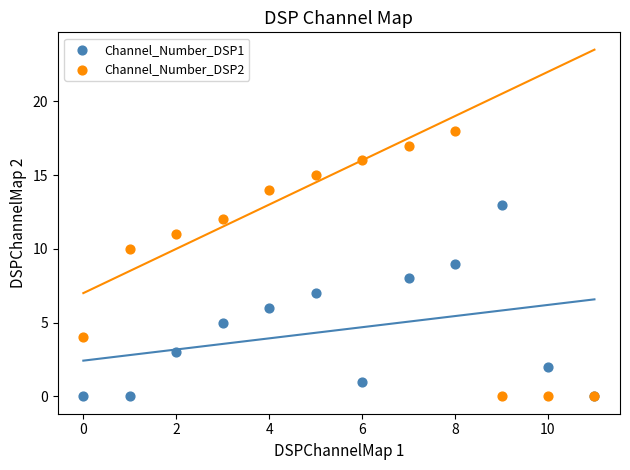

Which series has the widest spread of Y values?

Channel_Number_DSP2